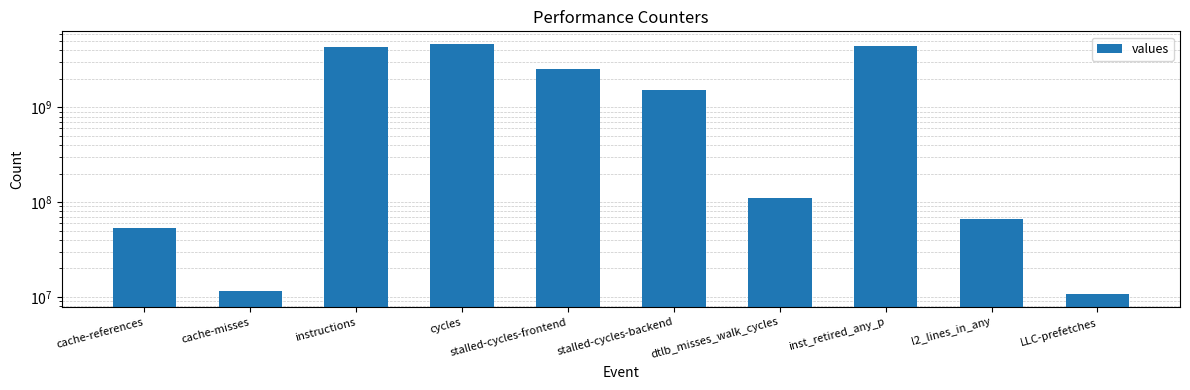

How many bars are there in total?

10